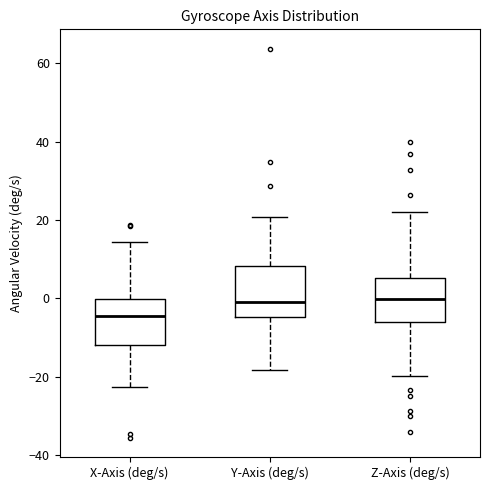

Where does the upper whisker of the box for X-Axis (deg/s) end on the y-axis? The values are not printed on the chart, so give them approximately, as read against the axis.

14